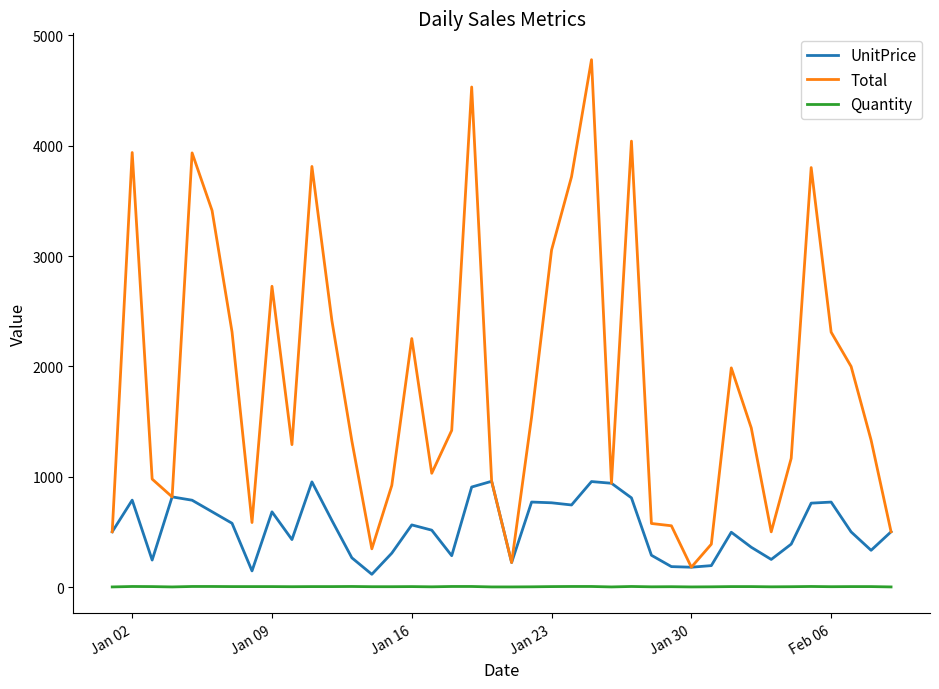

In Total, how many points are higher than both neighbors (excluding endpoints)?

10